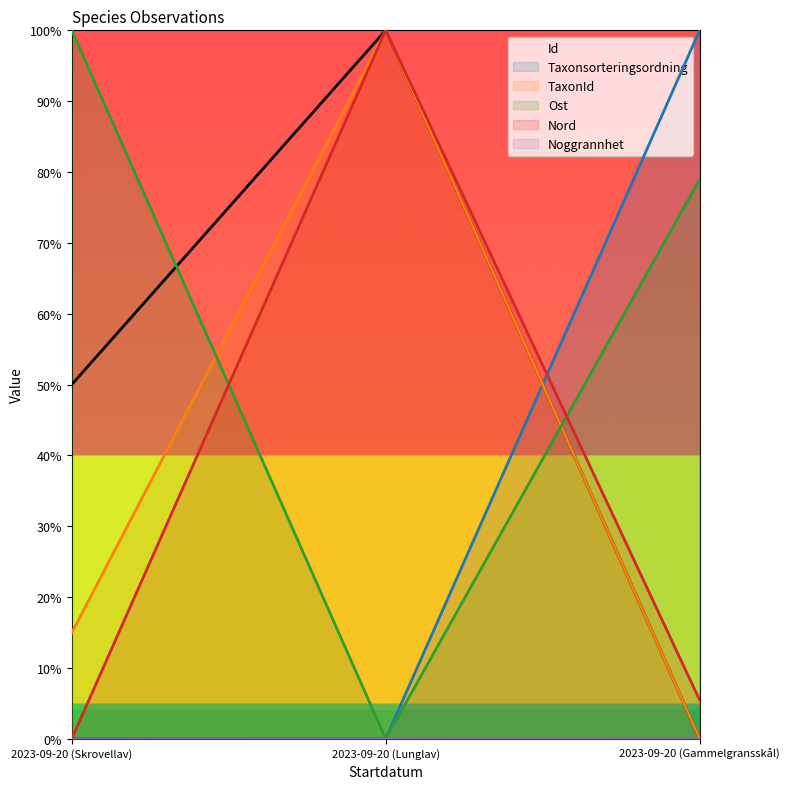

Is the value of Nord at 2023-09-20 (Skrovellav) greater than the value of Taxonsorteringsordning at 2023-09-20 (Lunglav)?

No